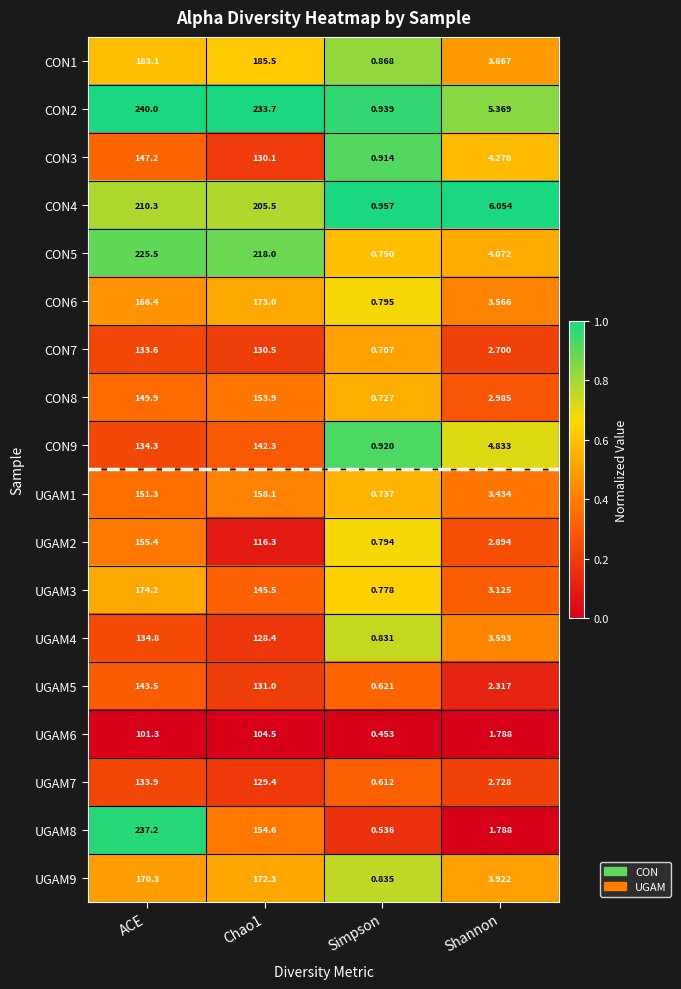

At which label does UGAM8 reach its peak?

ACE